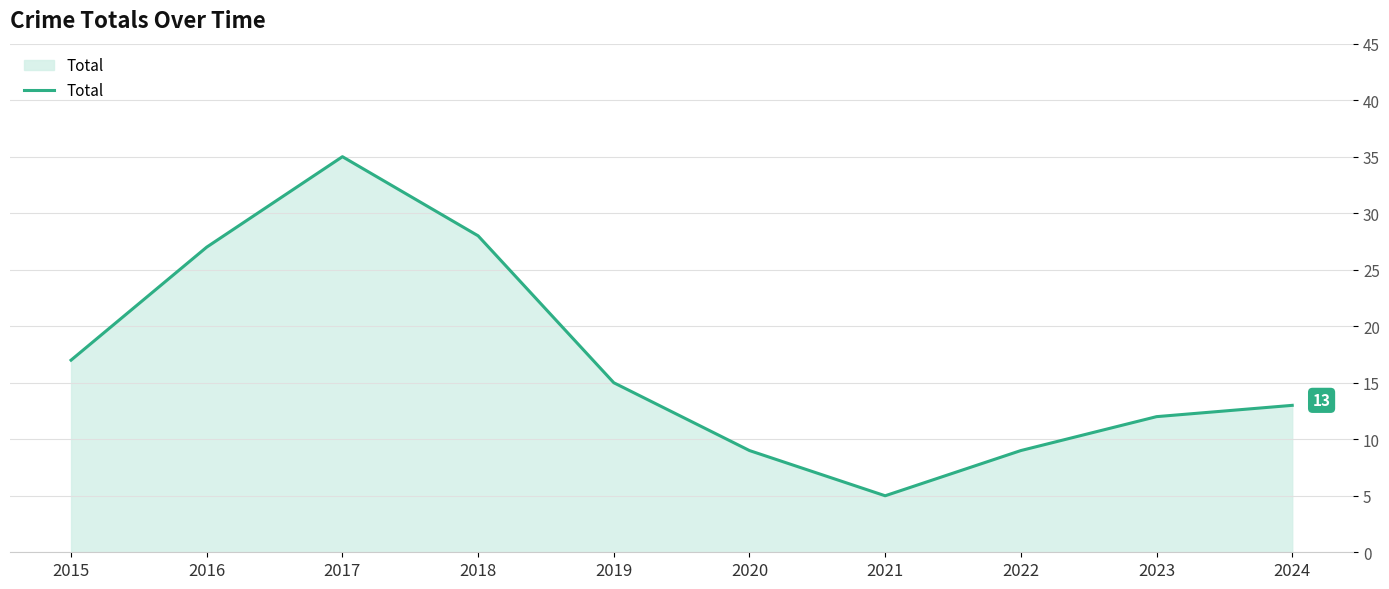

What is the ratio of the value at 2023 to the value at 2016?

0.4